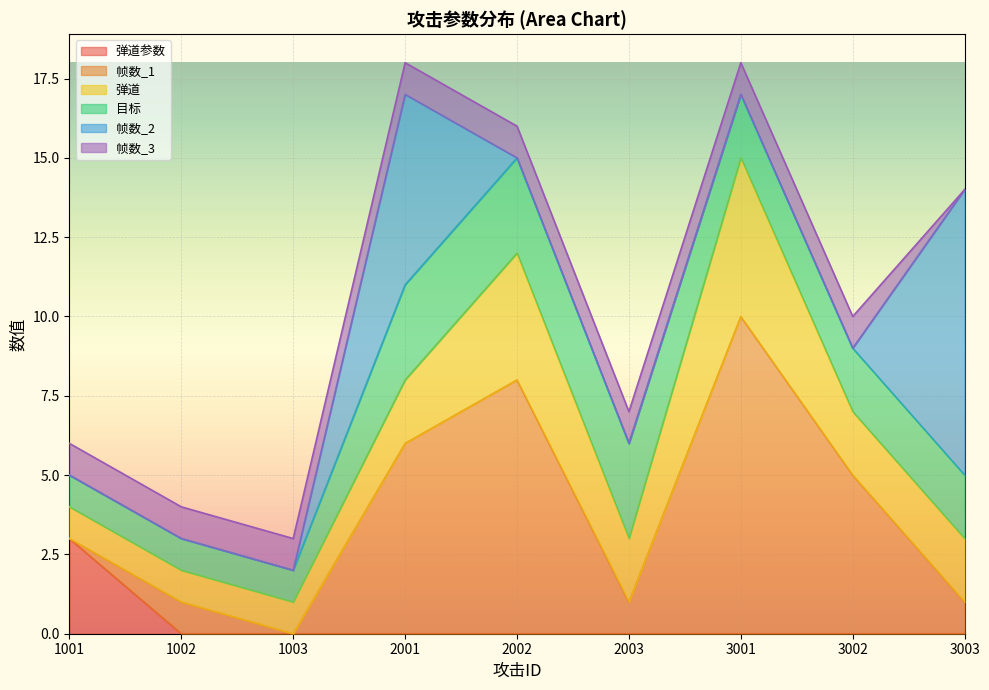

Reading left to right, what are all the values shown in this chart?

弹道参数: 3	0	0	0	0	0	0	0	0
帧数_1: 0	1	0	6	8	1	10	5	1
弹道: 1	1	1	2	4	2	5	2	2
目标: 1	1	1	3	3	3	2	2	2
帧数_2: 0	0	0	6	0	0	0	0	9
帧数_3: 1	1	1	1	1	1	1	1	0